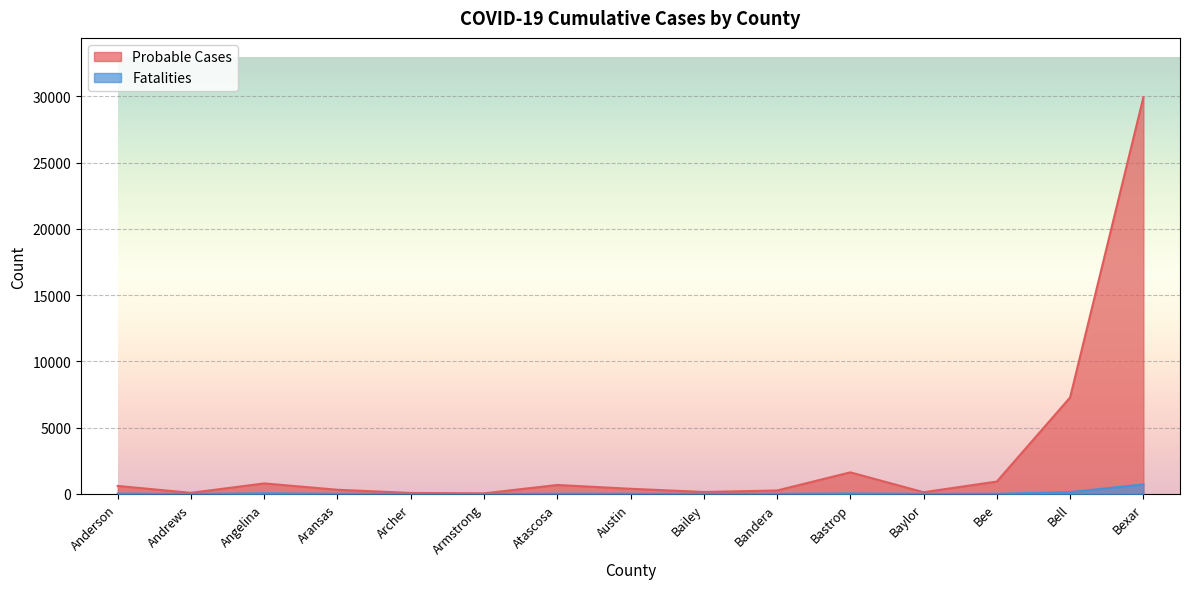

Is it true that Probable Cases equals 71 at Baylor?

False